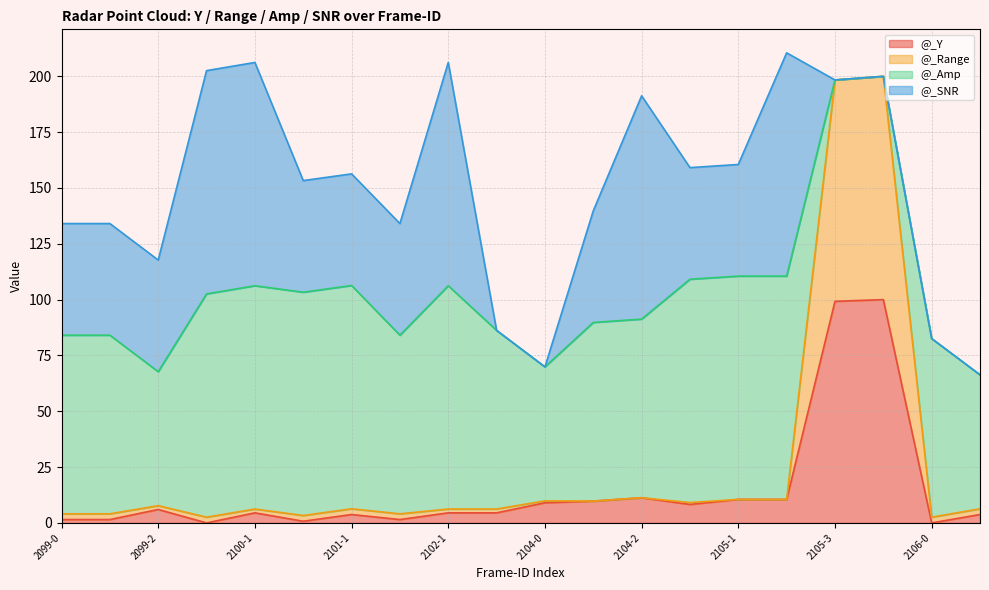

What is the maximum value for @_Y?

100.0